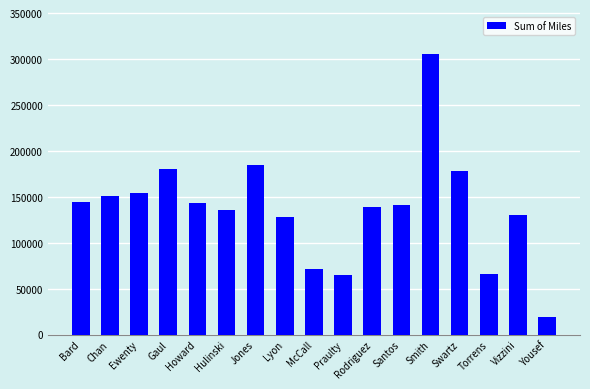

Between Gaul and Jones, which is larger?

Jones